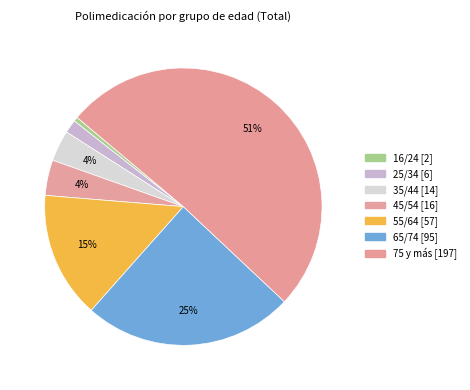

To the nearest percent, what is the difference between the largest and smallest slice percentages?

50%